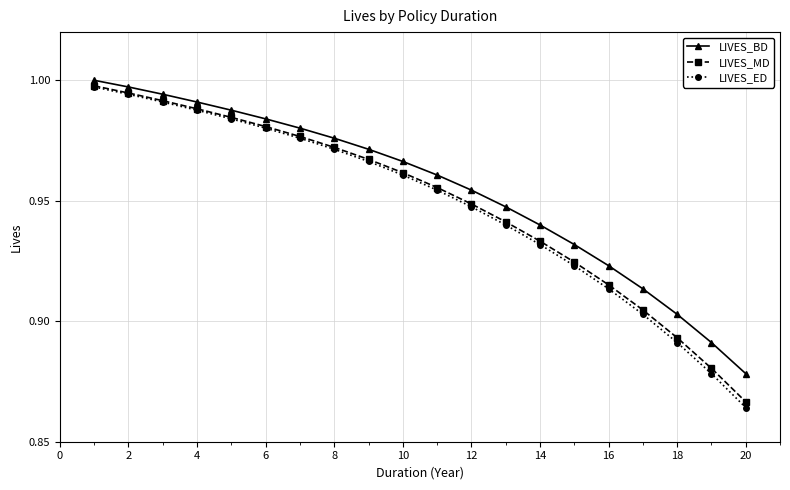

Which series has the widest spread of values?

LIVES_ED